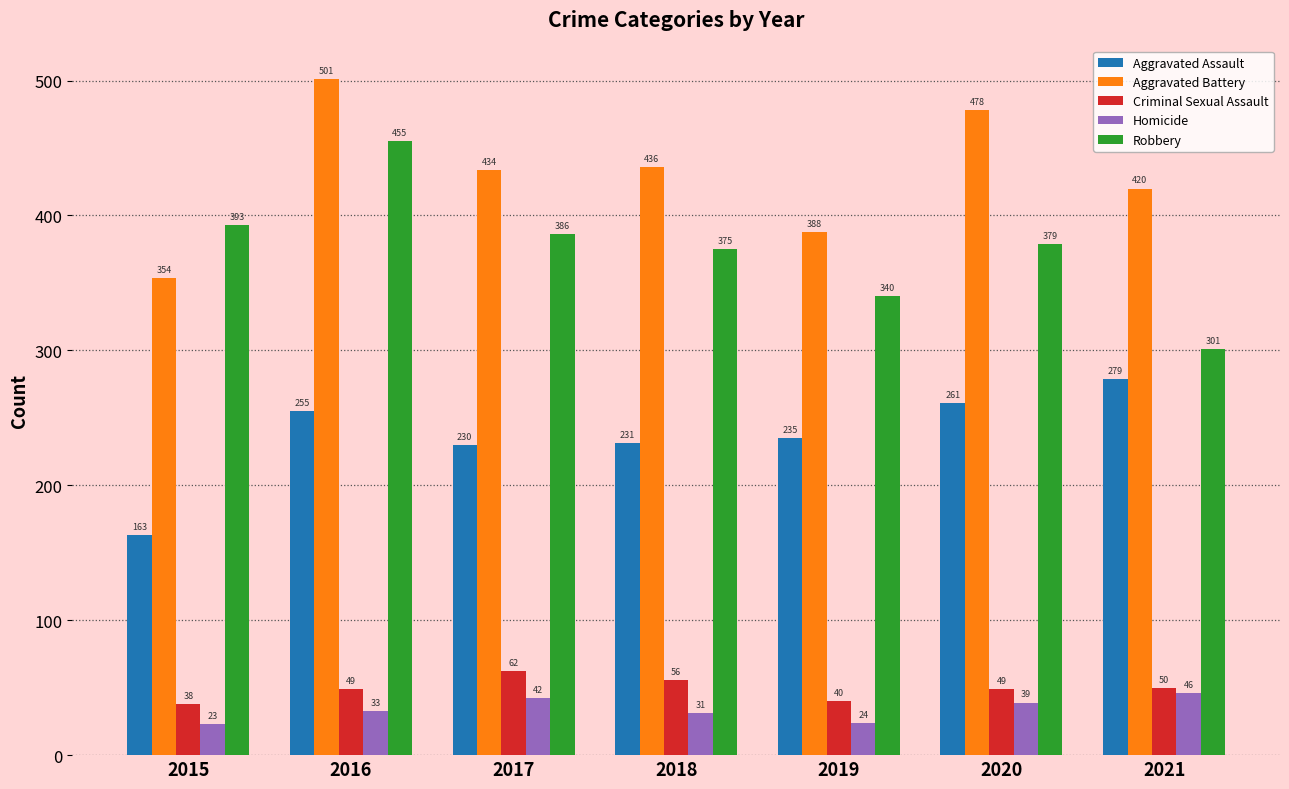

Which series has the widest spread of values?

Robbery